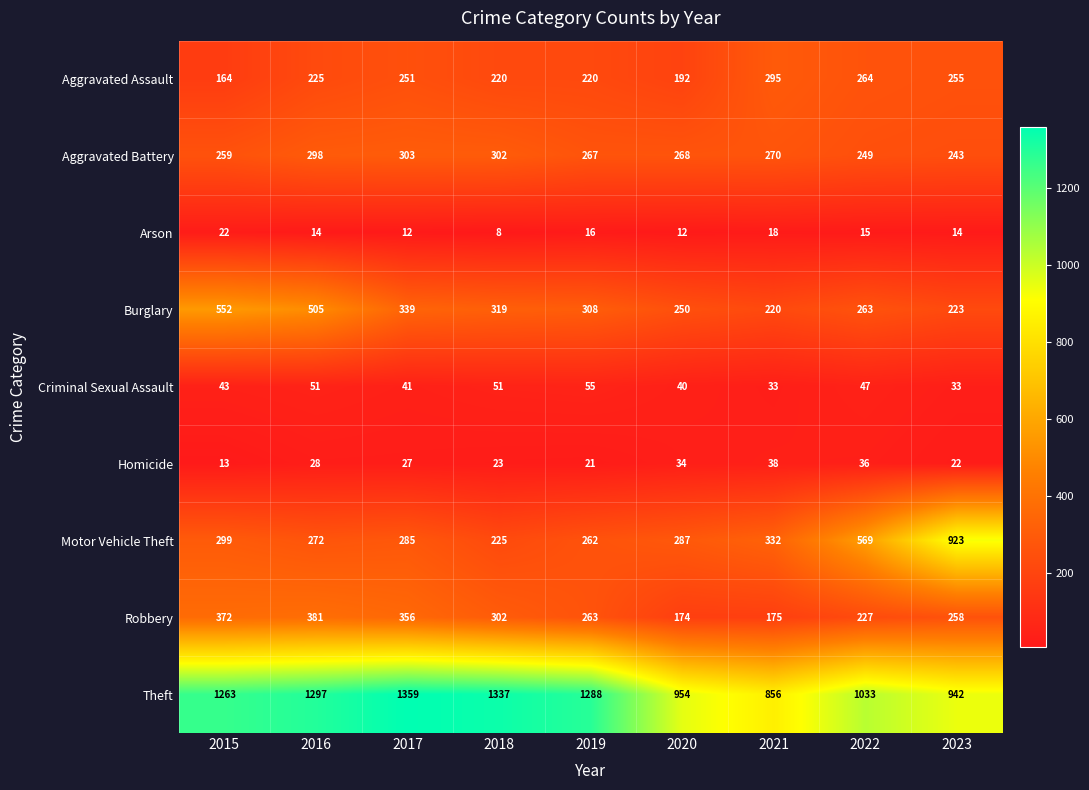

Which category has the lowest value across all series?

2018